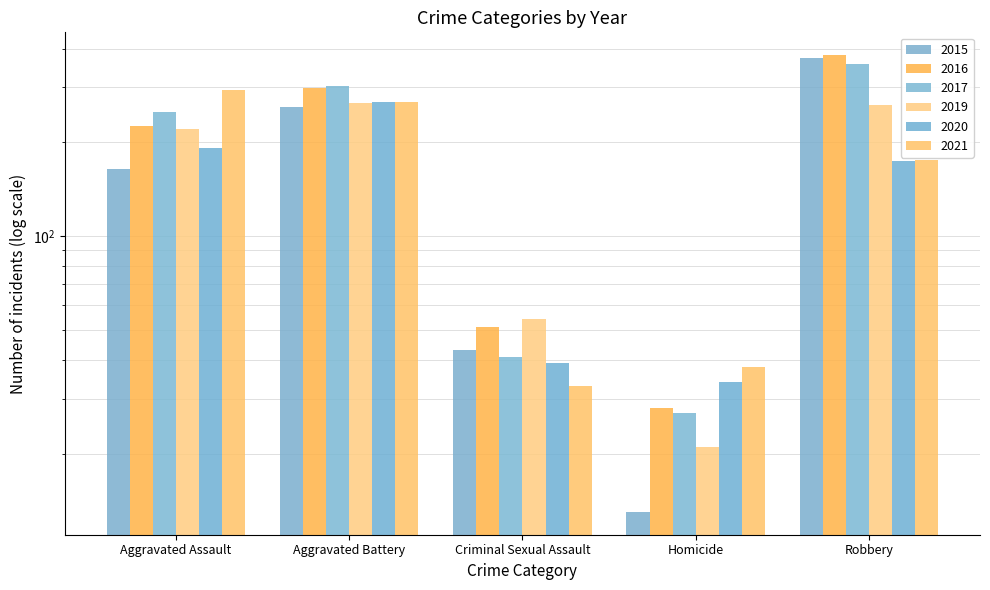

Rank the series by their maximum value, from lowest to highest.

2019, 2020, 2021, 2017, 2015, 2016